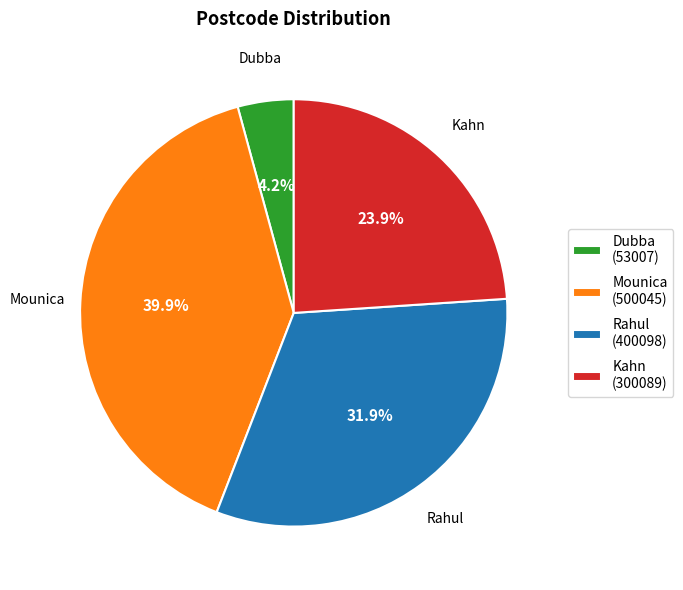

To the nearest percent, what is the combined percentage of Rahul and Dubba?

36%